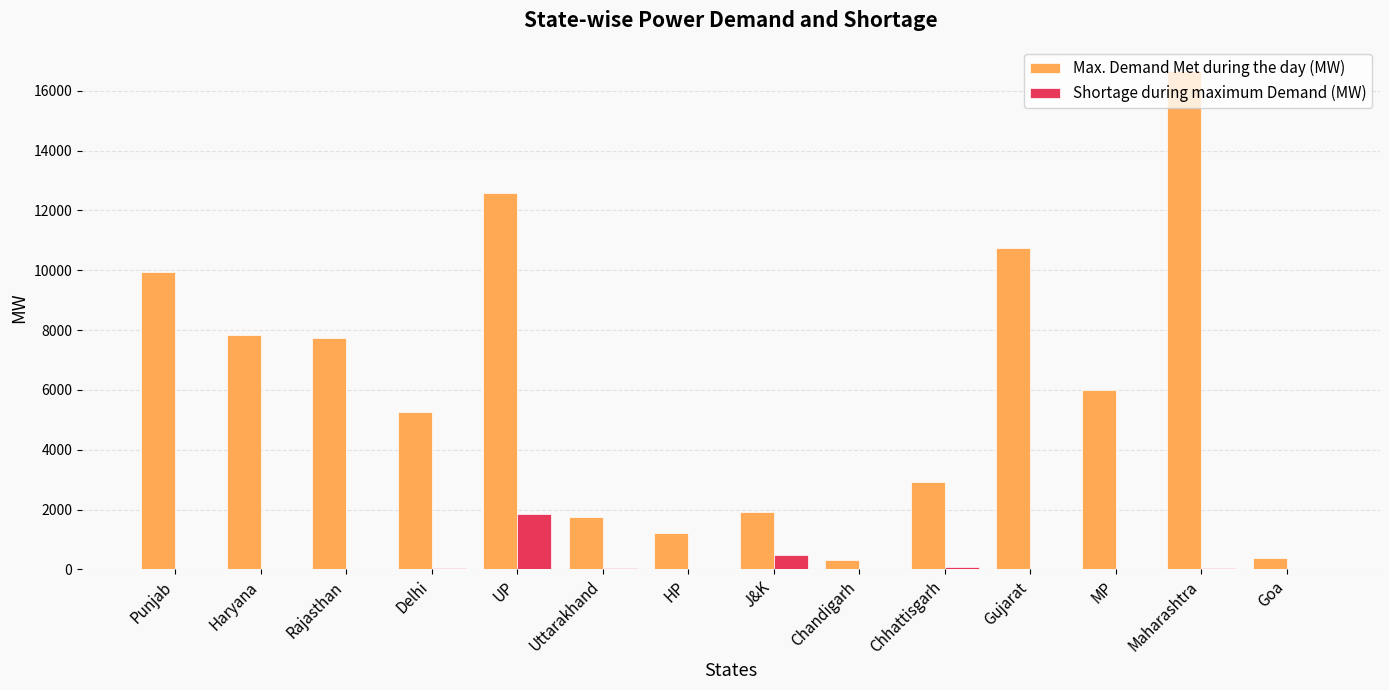

What value does the Max. Demand Met during the day (MW) series have at Haryana?

7841